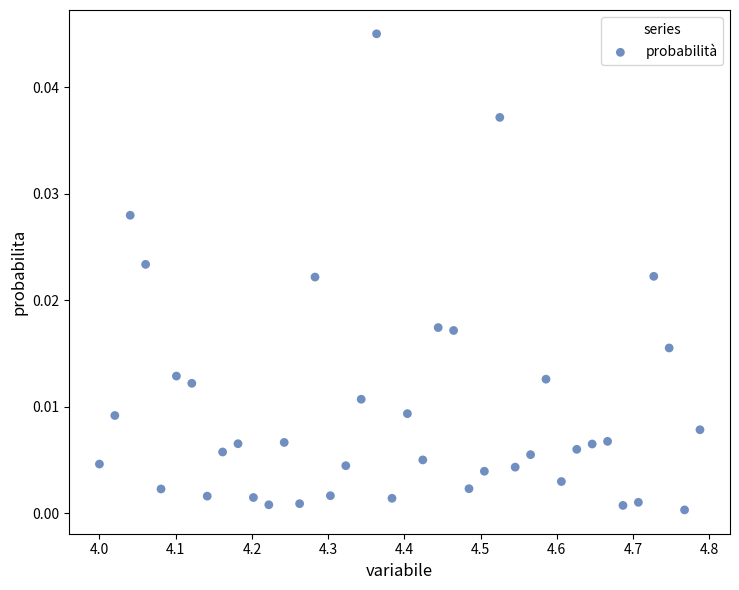

What is the range of X values (max minus min)?

0.8